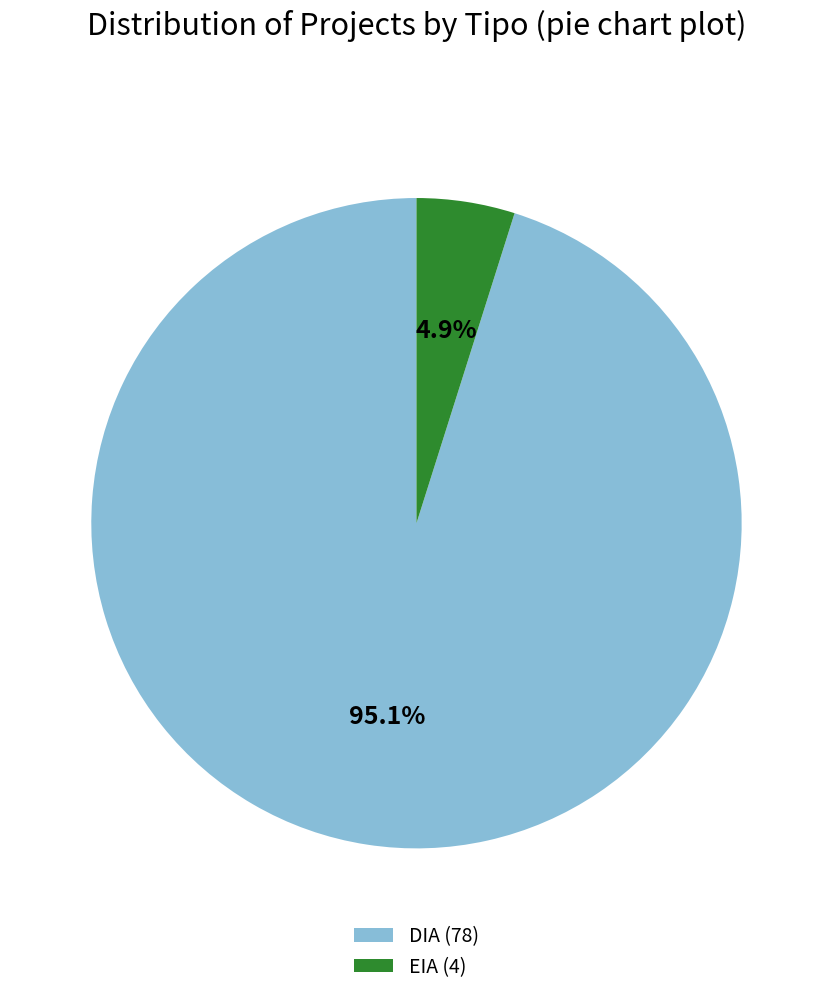

To the nearest percent, what portion does DIA represent?

95%